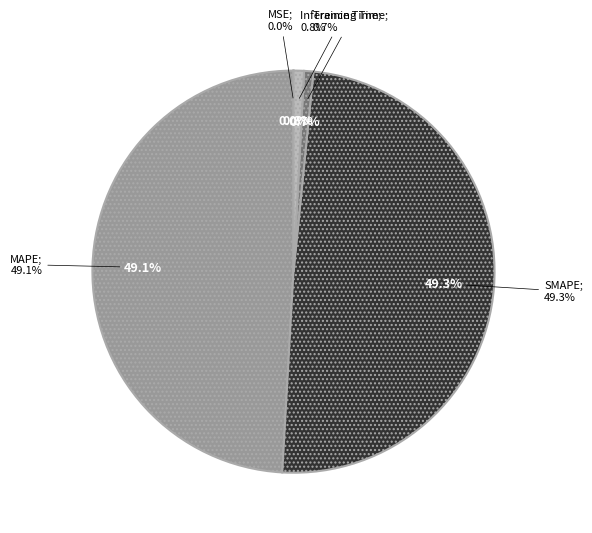

Which category has the biggest portion of the pie?

SMAPE